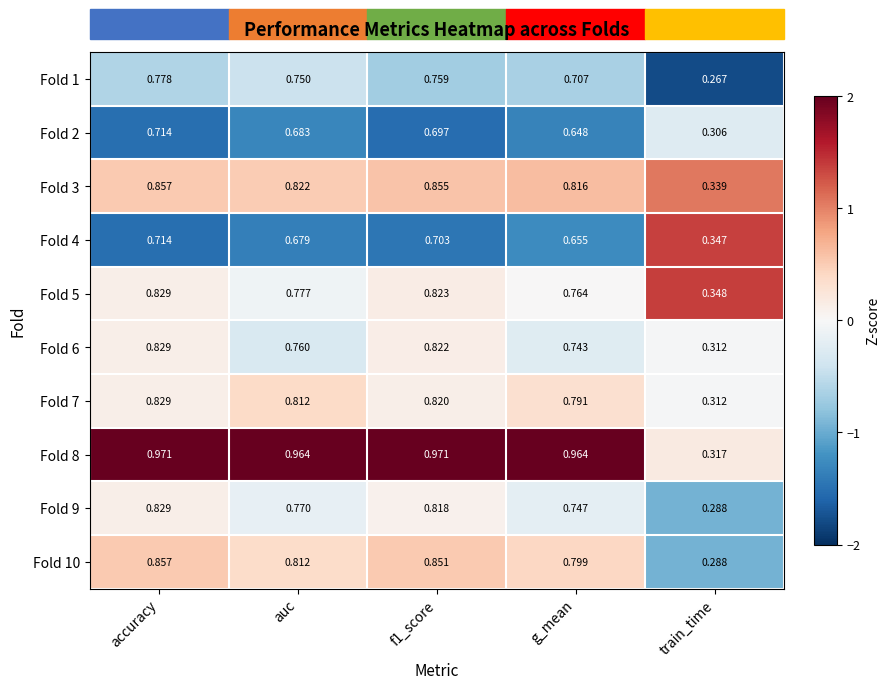

At how many categories does at least one series exceed 0?

5